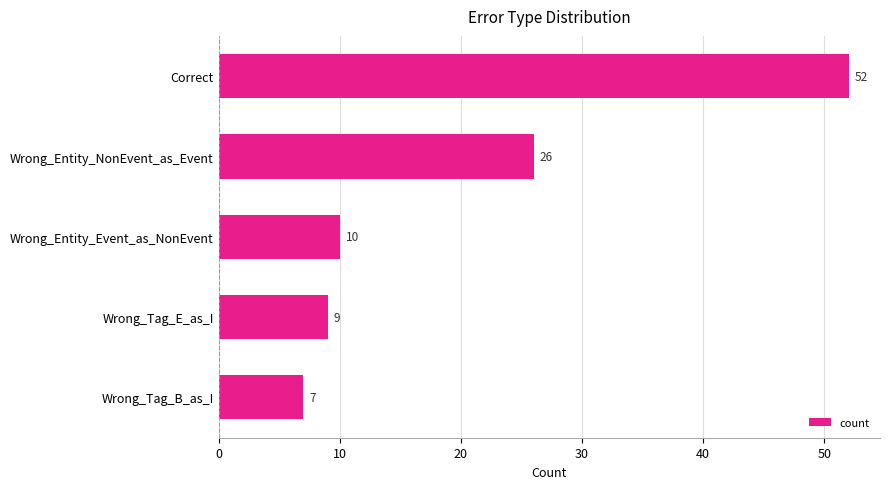

Are the bars grouped side by side (vs. stacked)?

No